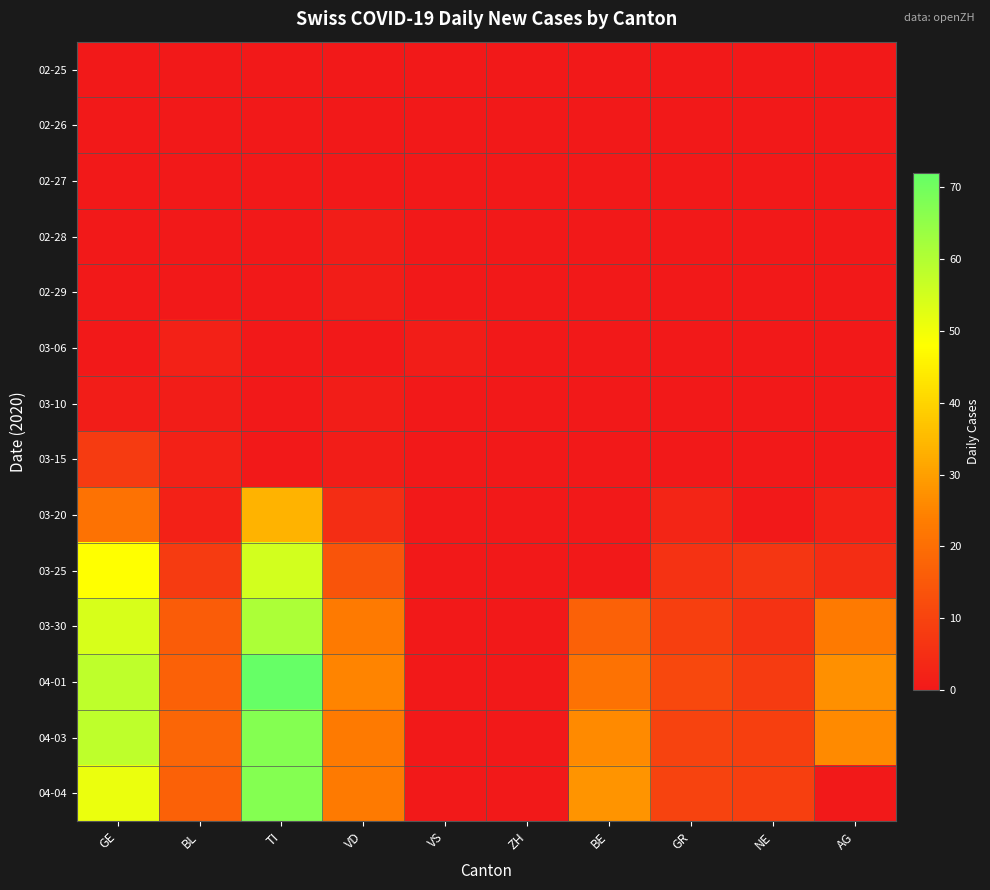

At which category is the sum across all series the highest?

TI